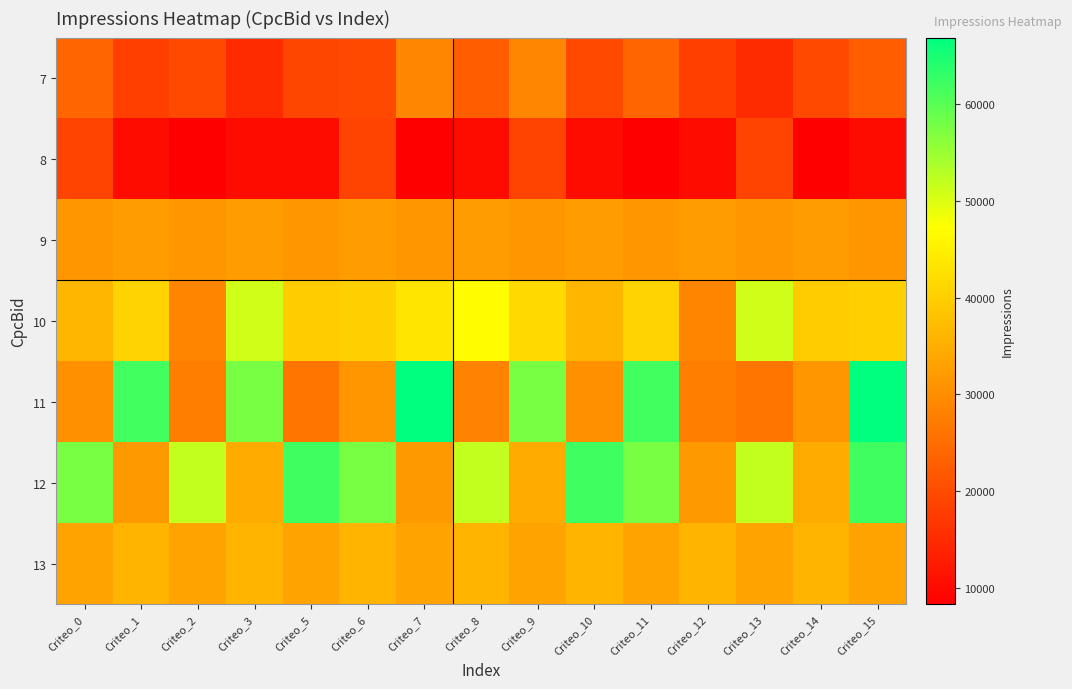

Reading left to right, what are all the values shown in this chart?

7: Criteo_0=23953	Criteo_1=18029	Criteo_2=19555	Criteo_3=15133	Criteo_5=19317	Criteo_6=19646	Criteo_7=29063	Criteo_8=22697	Criteo_9=29063	Criteo_10=19555	Criteo_11=23953	Criteo_12=18029	Criteo_13=15133	Criteo_14=19646	Criteo_15=22697
8: Criteo_0=18778	Criteo_1=10204	Criteo_2=8369	Criteo_3=10301	Criteo_5=10301	Criteo_6=18778	Criteo_7=8369	Criteo_8=10204	Criteo_9=18778	Criteo_10=10301	Criteo_11=8369	Criteo_12=10204	Criteo_13=18778	Criteo_14=8369	Criteo_15=10301
9: Criteo_0=31220	Criteo_1=32337	Criteo_2=31220	Criteo_3=32337	Criteo_5=31220	Criteo_6=32337	Criteo_7=31220	Criteo_8=32337	Criteo_9=31220	Criteo_10=32337	Criteo_11=31220	Criteo_12=32337	Criteo_13=31220	Criteo_14=32337	Criteo_15=31220
10: Criteo_0=36250	Criteo_1=40658	Criteo_2=28556	Criteo_3=50977	Criteo_5=39576	Criteo_6=40260	Criteo_7=43373	Criteo_8=47033	Criteo_9=41498	Criteo_10=36250	Criteo_11=40658	Criteo_12=28556	Criteo_13=50977	Criteo_14=39576	Criteo_15=40260
11: Criteo_0=30337	Criteo_1=61664	Criteo_2=27737	Criteo_3=57615	Criteo_5=26325	Criteo_6=31407	Criteo_7=66815	Criteo_8=28395	Criteo_9=57615	Criteo_10=30337	Criteo_11=61664	Criteo_12=27737	Criteo_13=26325	Criteo_14=31407	Criteo_15=66815
12: Criteo_0=57623	Criteo_1=31731	Criteo_2=51811	Criteo_3=34537	Criteo_5=61937	Criteo_6=57623	Criteo_7=31731	Criteo_8=51811	Criteo_9=34537	Criteo_10=61937	Criteo_11=57623	Criteo_12=31731	Criteo_13=51811	Criteo_14=34537	Criteo_15=61937
13: Criteo_0=33278	Criteo_1=36185	Criteo_2=33278	Criteo_3=36185	Criteo_5=33278	Criteo_6=36185	Criteo_7=33278	Criteo_8=36185	Criteo_9=33278	Criteo_10=36185	Criteo_11=33278	Criteo_12=36185	Criteo_13=33278	Criteo_14=36185	Criteo_15=33278